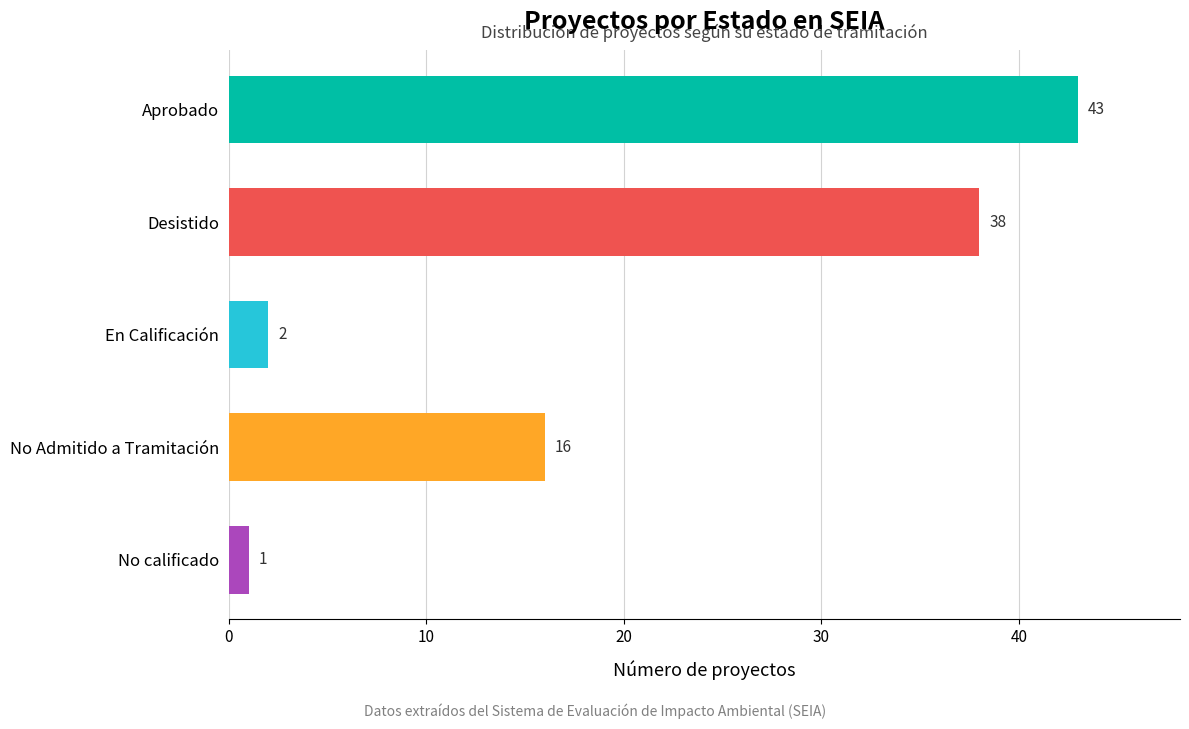

How many categories are shown in the chart?

5